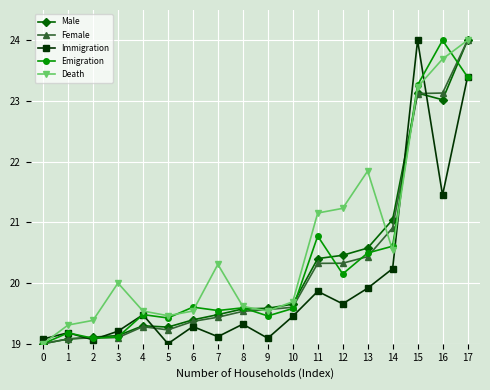

What is the total value across all series at 2?

95.7